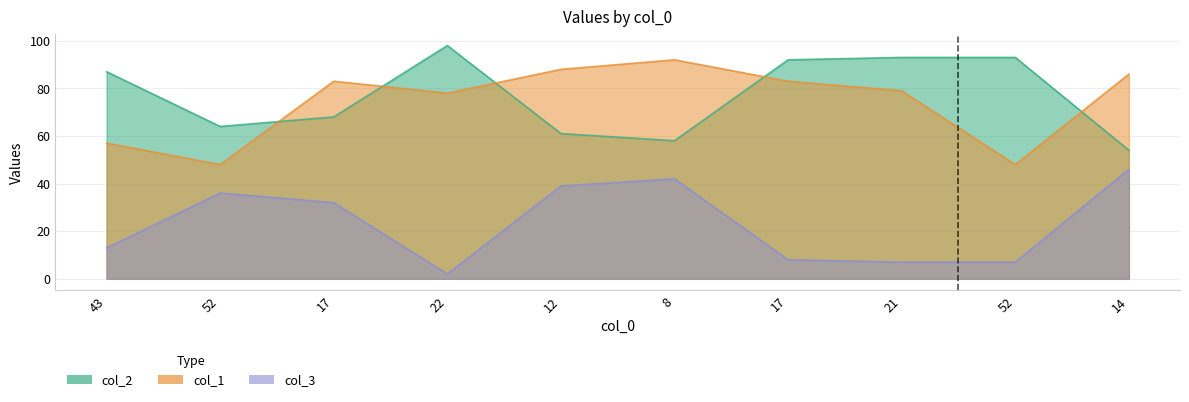

The col_2 series shows 89 at 17. True or false?

False